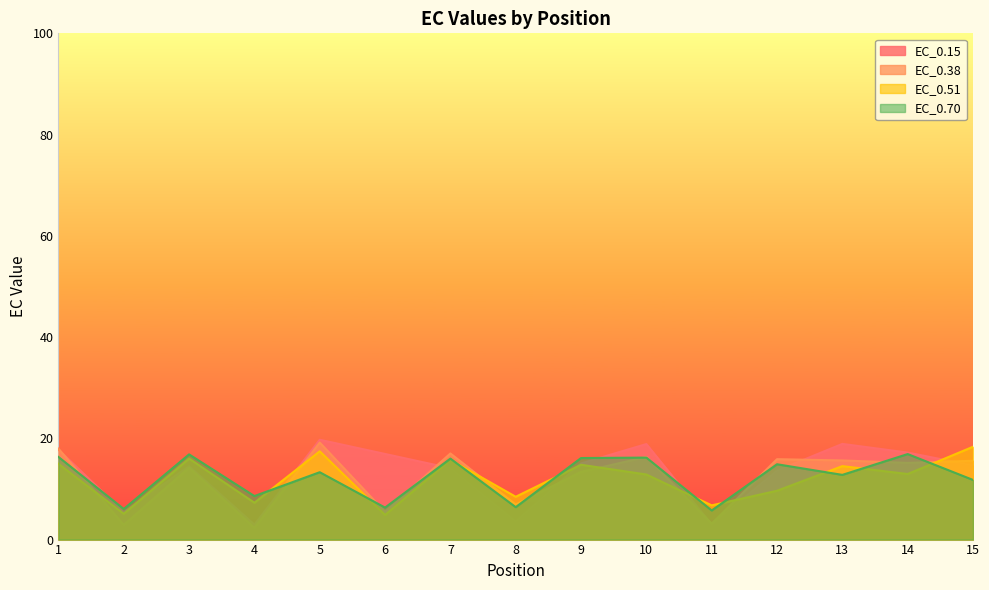

How many data points does each series have?

15